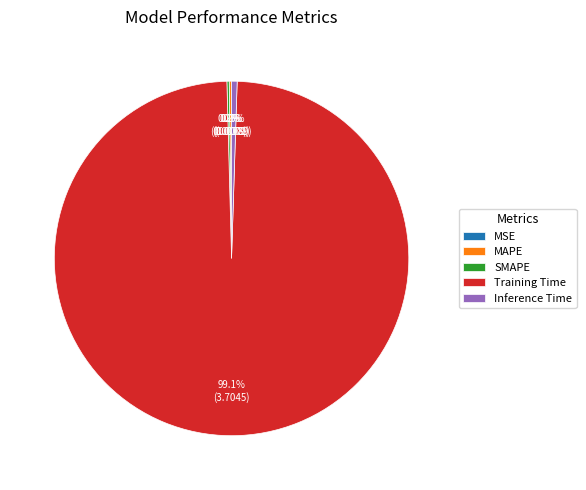

How much of the chart is everything except Inference Time?

99.5%